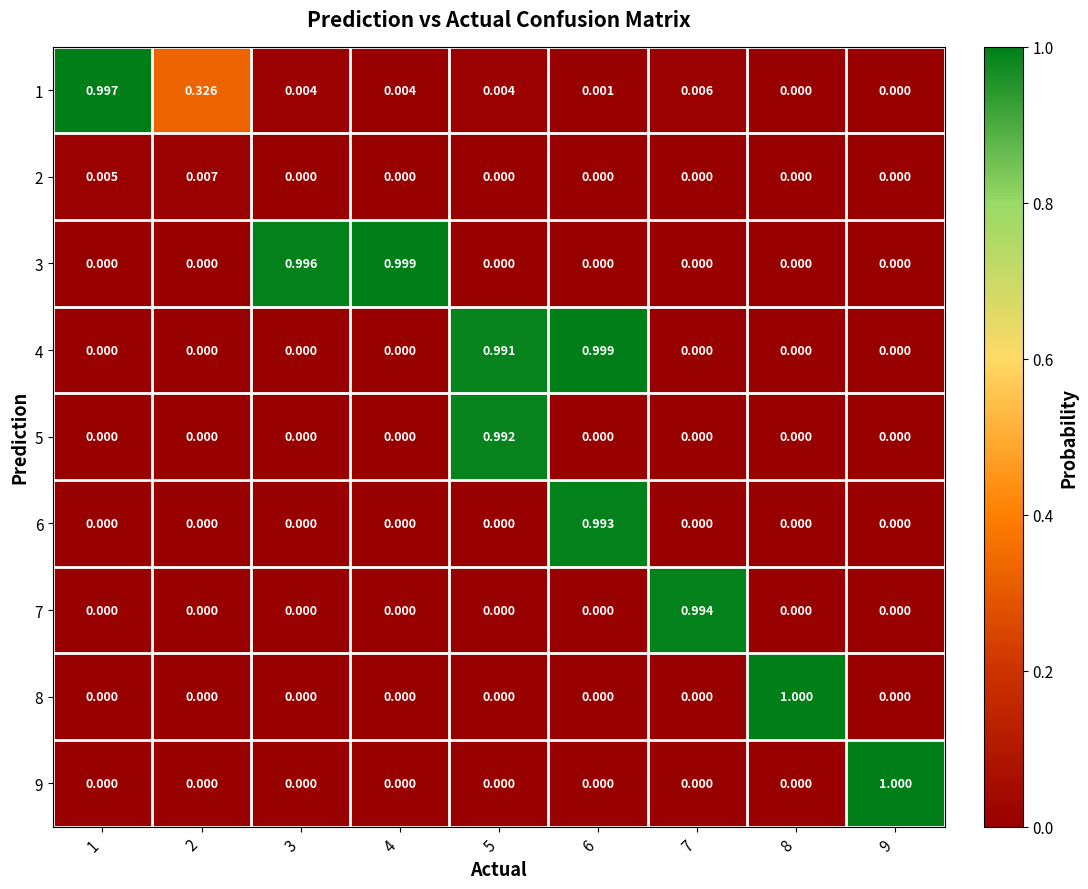

At which category is the sum across all series the highest?

6